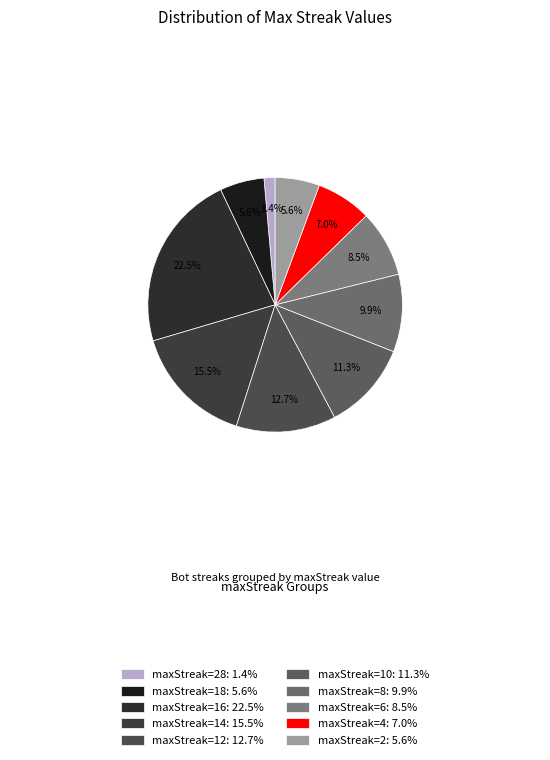

How many slices are in this pie chart?

10